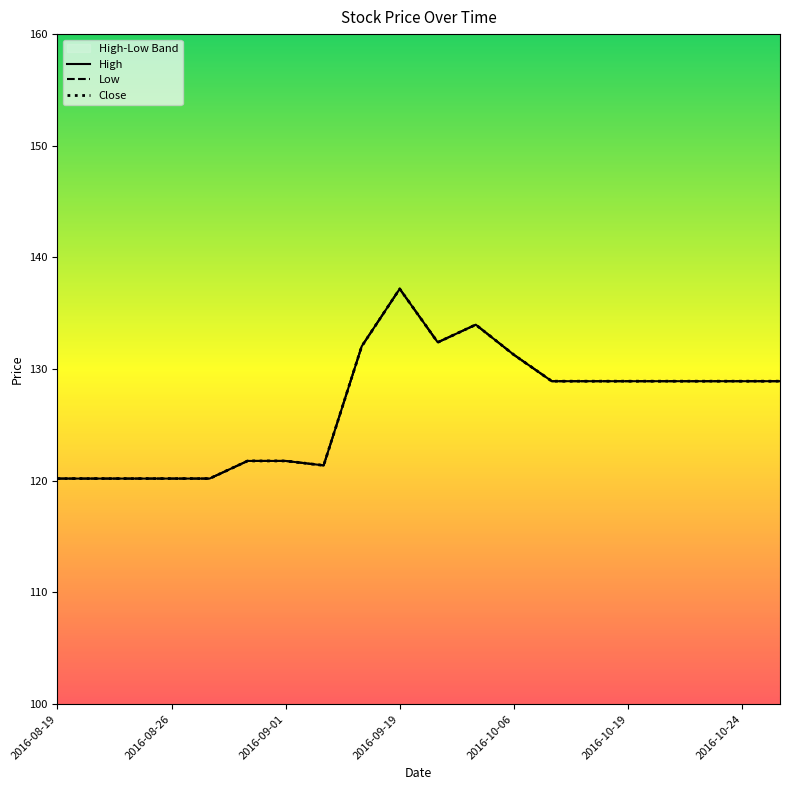

What is the sum of all Close values?

2535.3